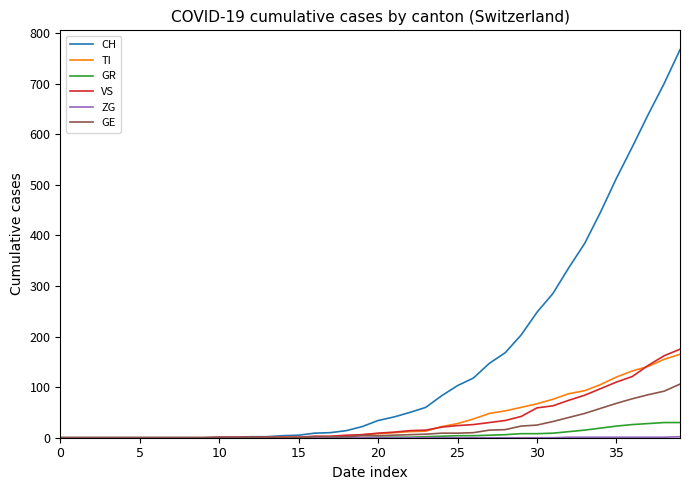

What is the difference between the maximum and minimum values in the GE series?

106